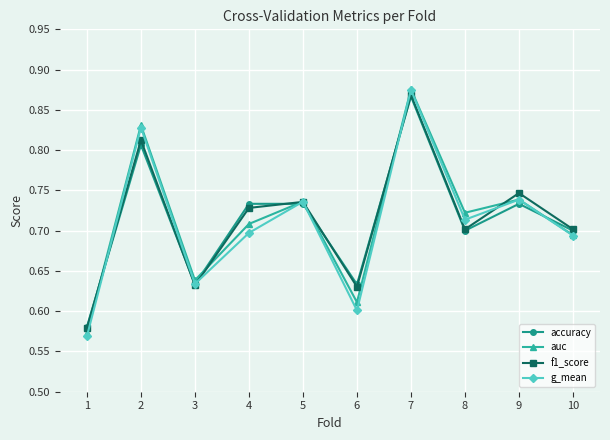

True or false: auc and accuracy intersect in this chart.

True